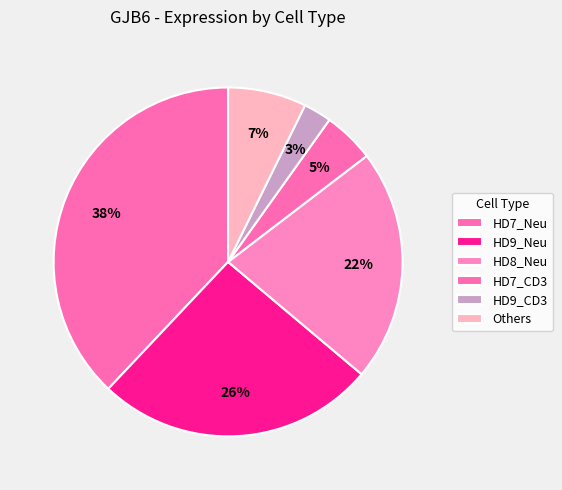

Does any single category account for the majority?

No